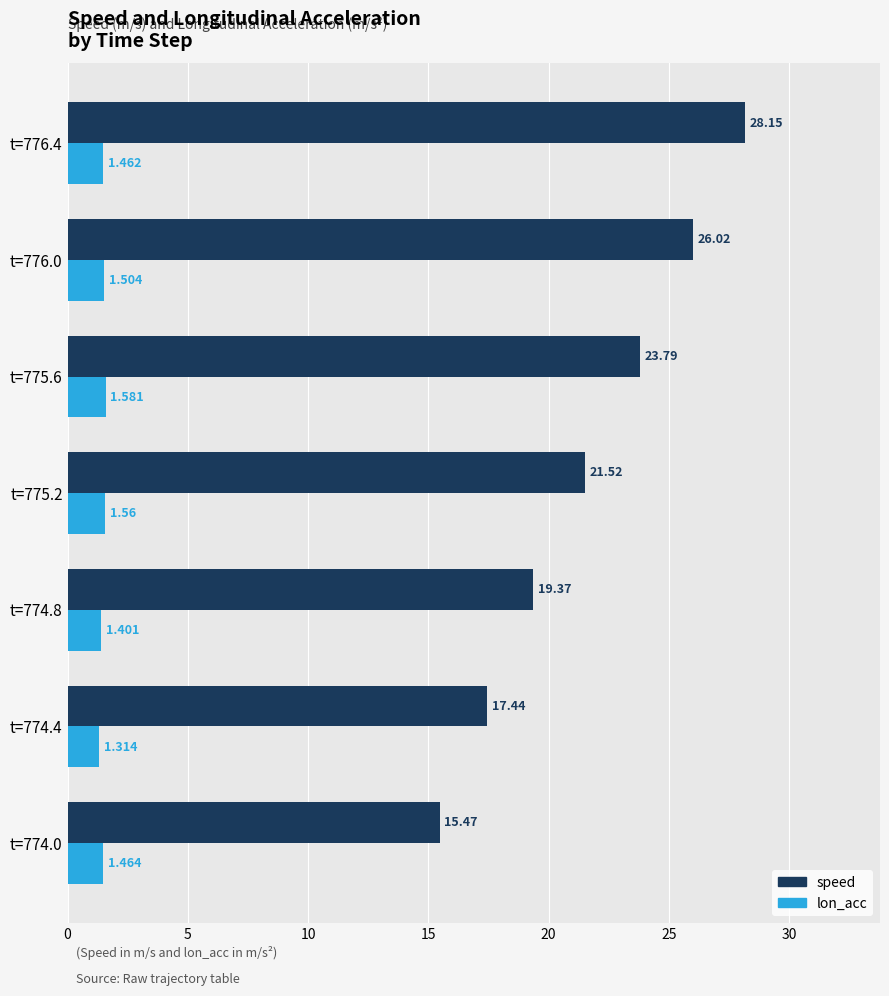

Which series has the widest spread of values?

speed